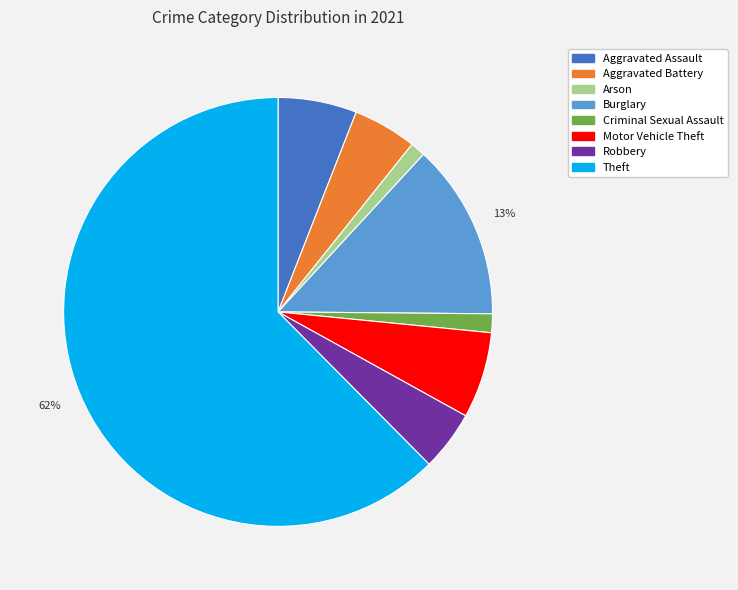

Combined, do Arson and Theft account for over 50%?

Yes